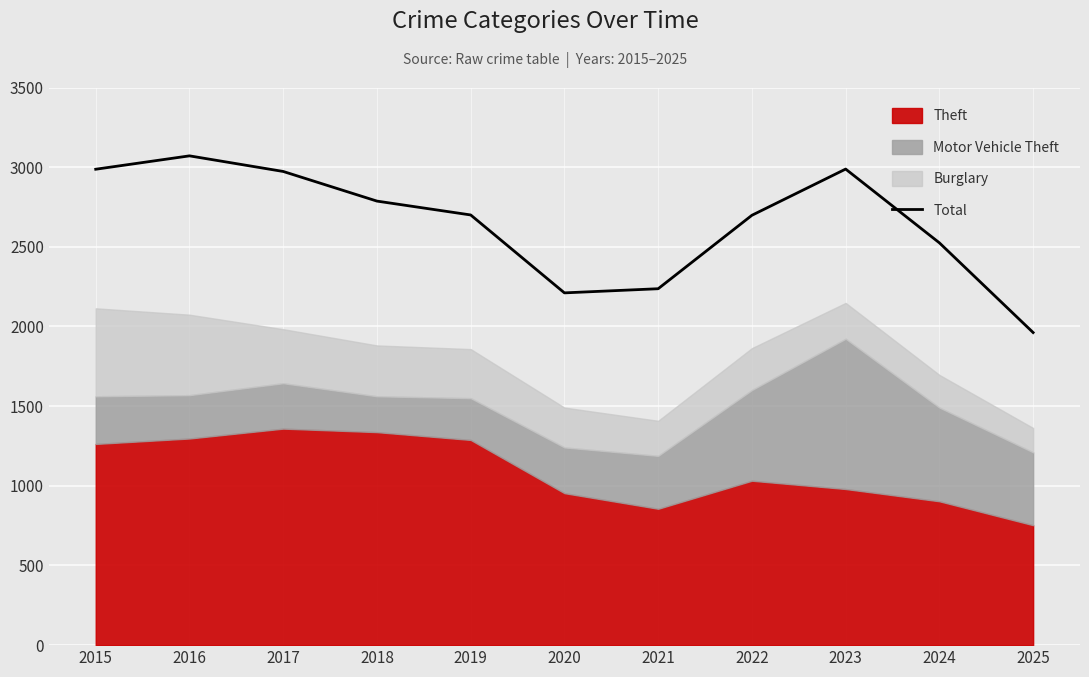

How many points are higher than both their immediate neighbors (excluding endpoints)?

2